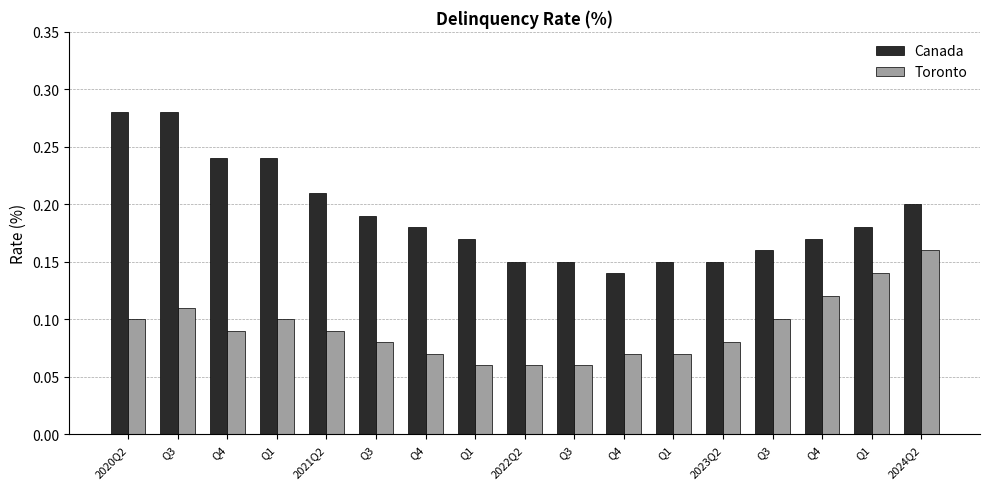

Count the number of data series in this chart.

2